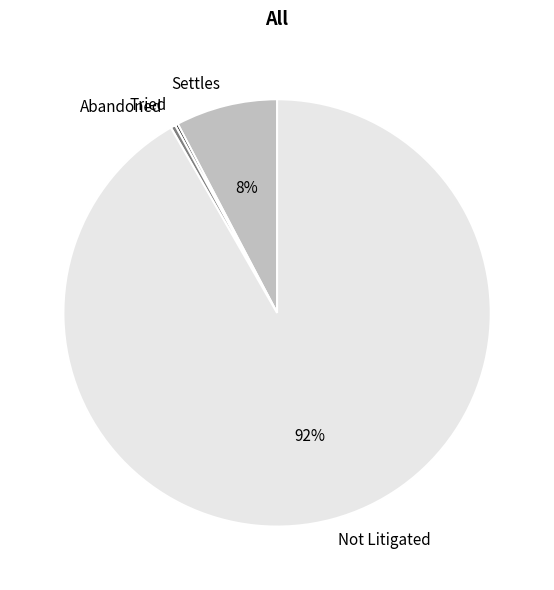

What is the majority slice?

Not Litigated